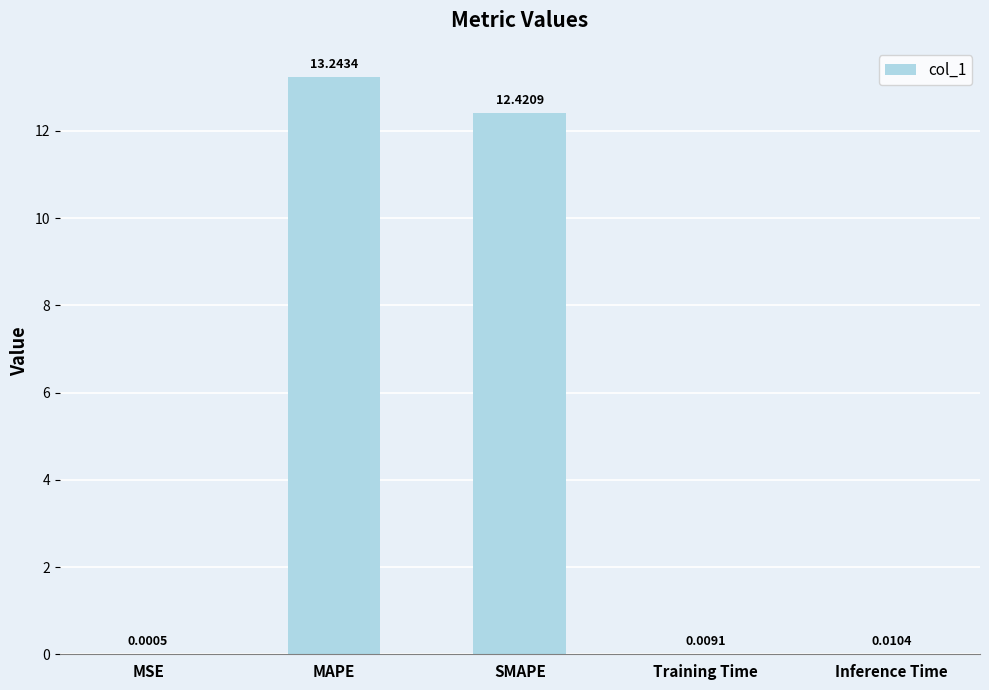

What is the sum of all values?

25.7